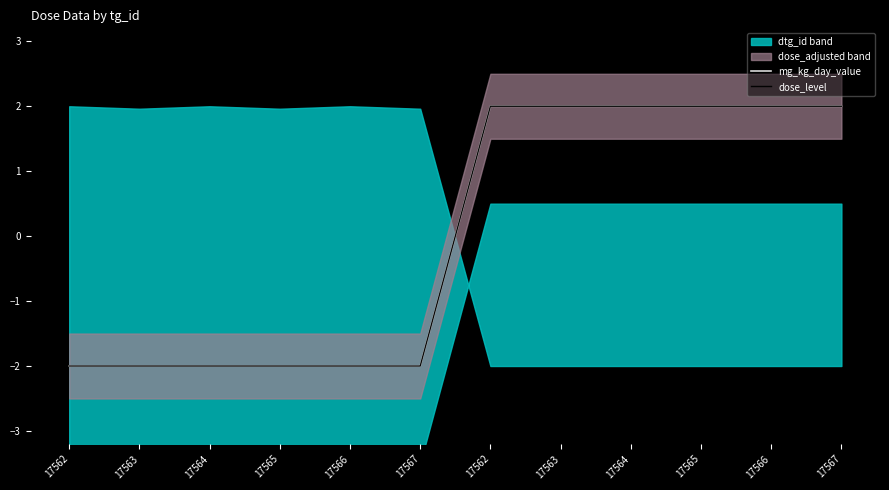

True or false: mg_kg_day_value and dose_level intersect in this chart.

False